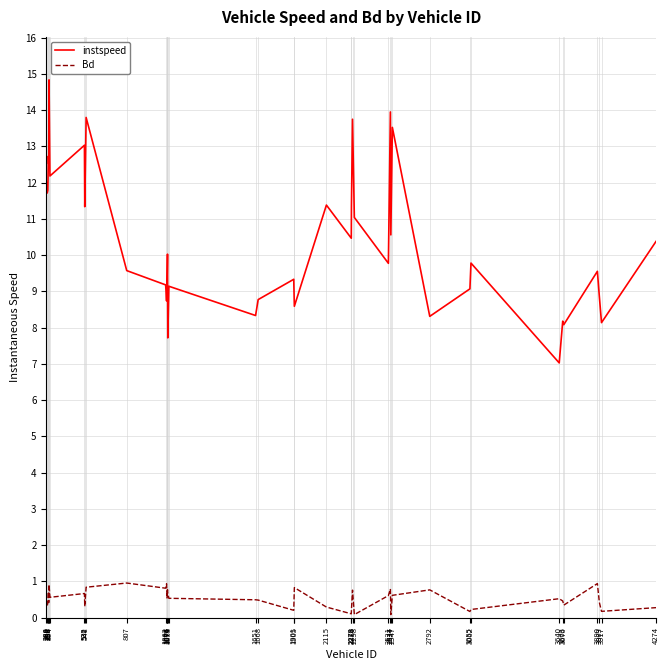

At which category does instspeed reach its first local peak?

294